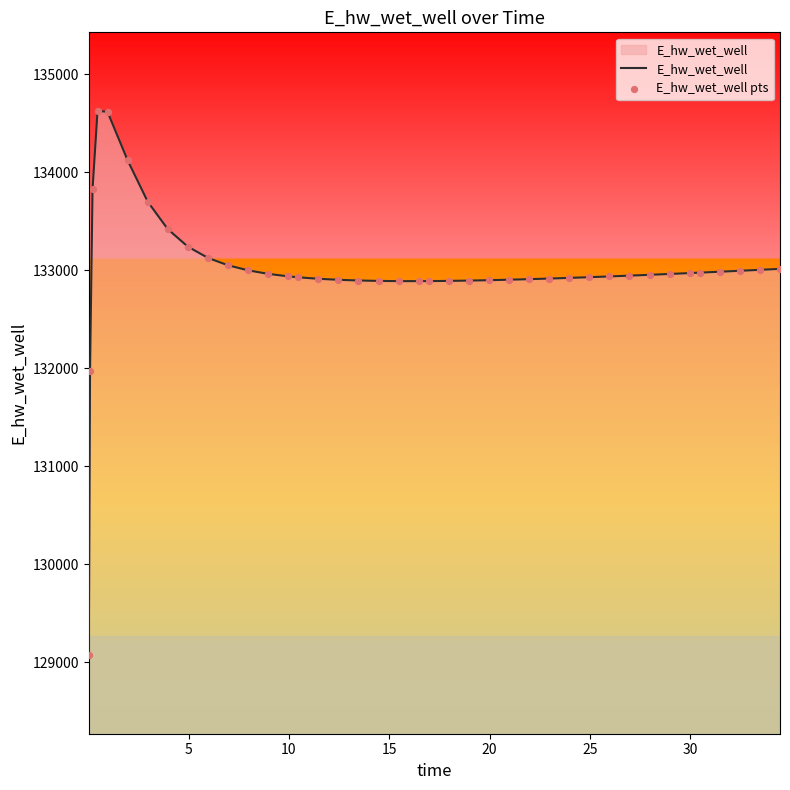

What is the greatest value displayed?

134628.0